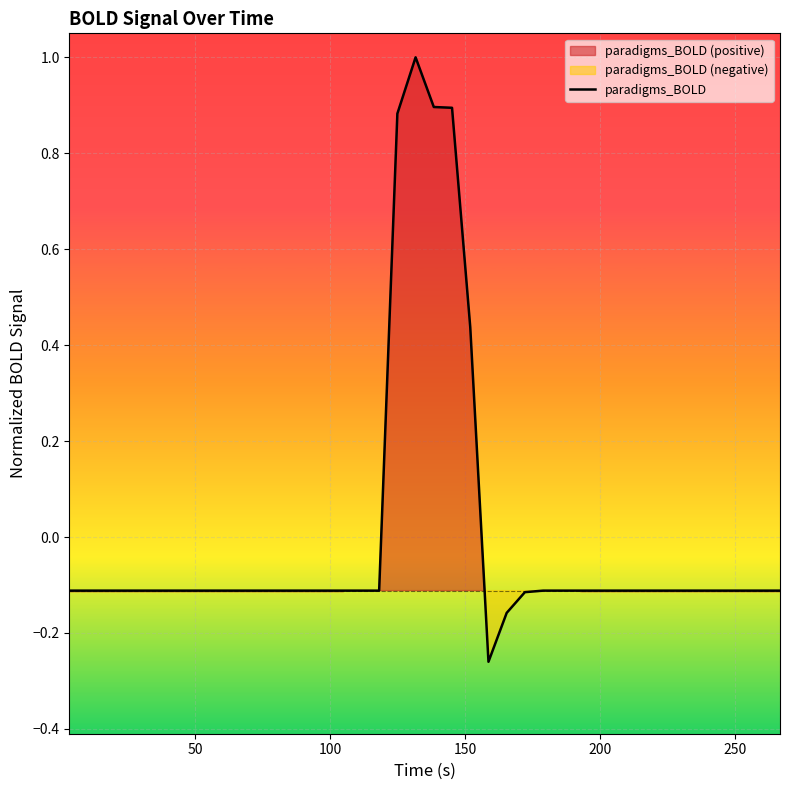

What is the highest value of the paradigms_BOLD series?

1.0